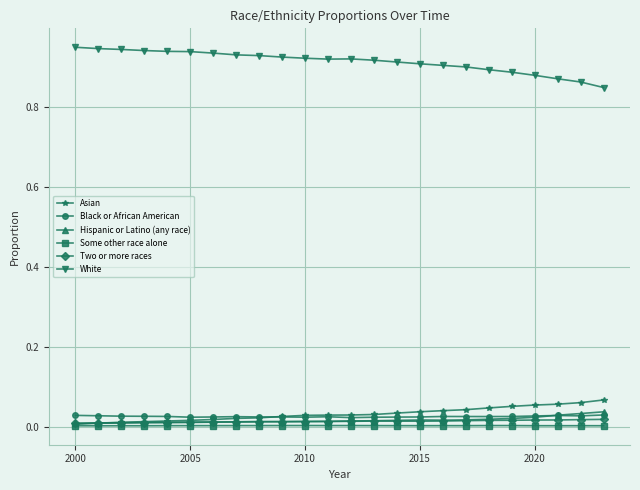

Which series has the largest total across all categories?

White